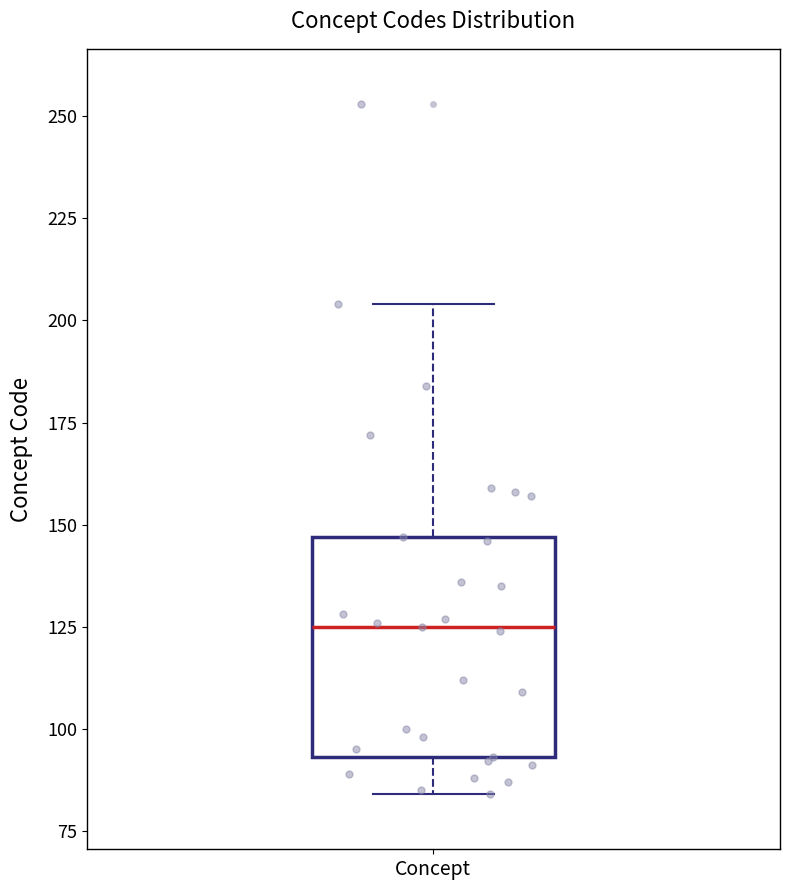

Transcribe this box plot: give where the median line is, the range the box spans, and where the two whiskers end, as read against the y-axis. The values are not printed on the chart, so give them approximately, as read against the axis.

median 125, box 95 to 145, whiskers 85 to 205